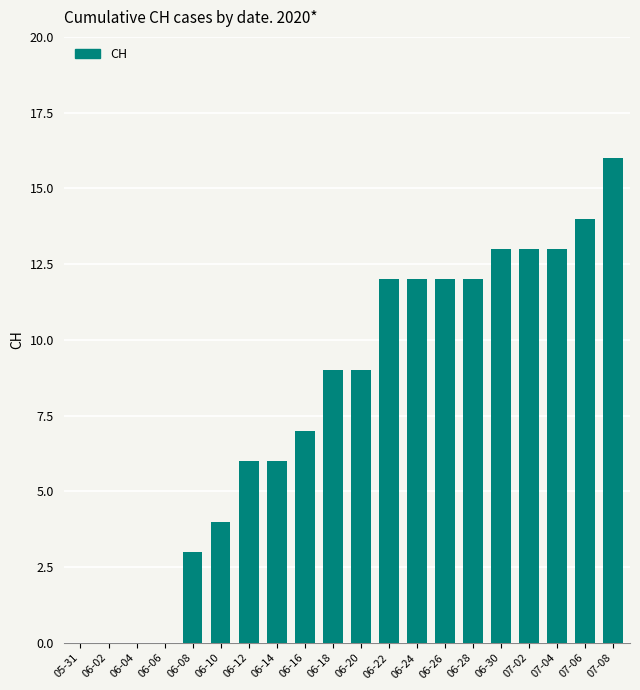

What is the sum of all values?

161